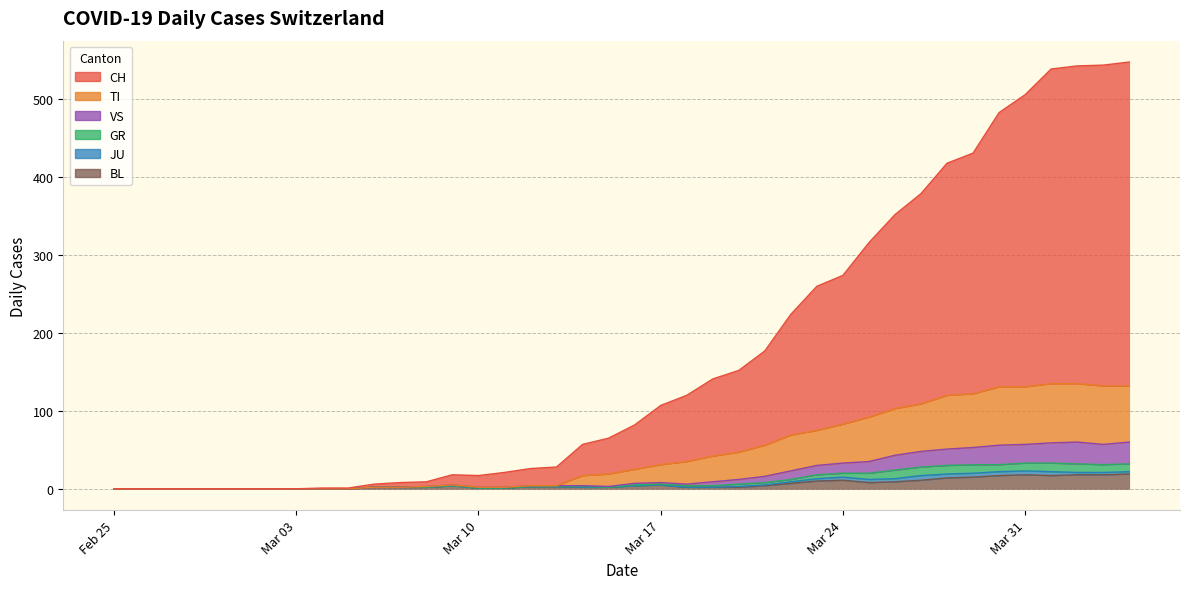

At how many categories does at least one series exceed 334?

10